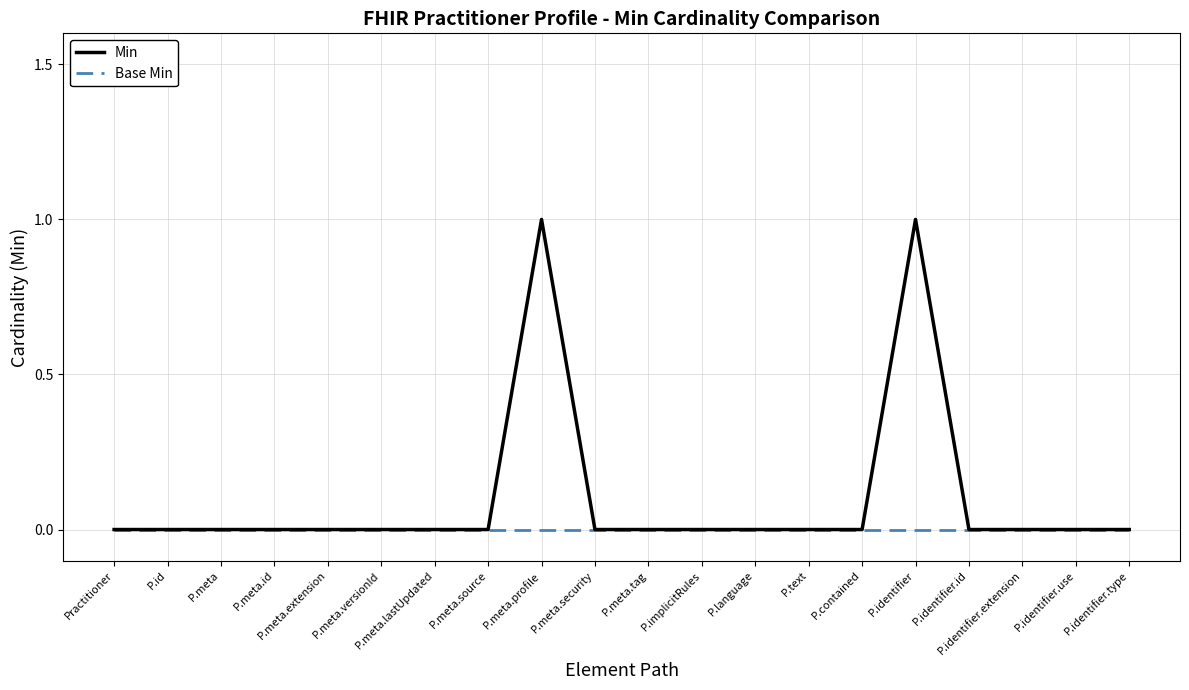

Which series has the largest range (max minus min)?

Min